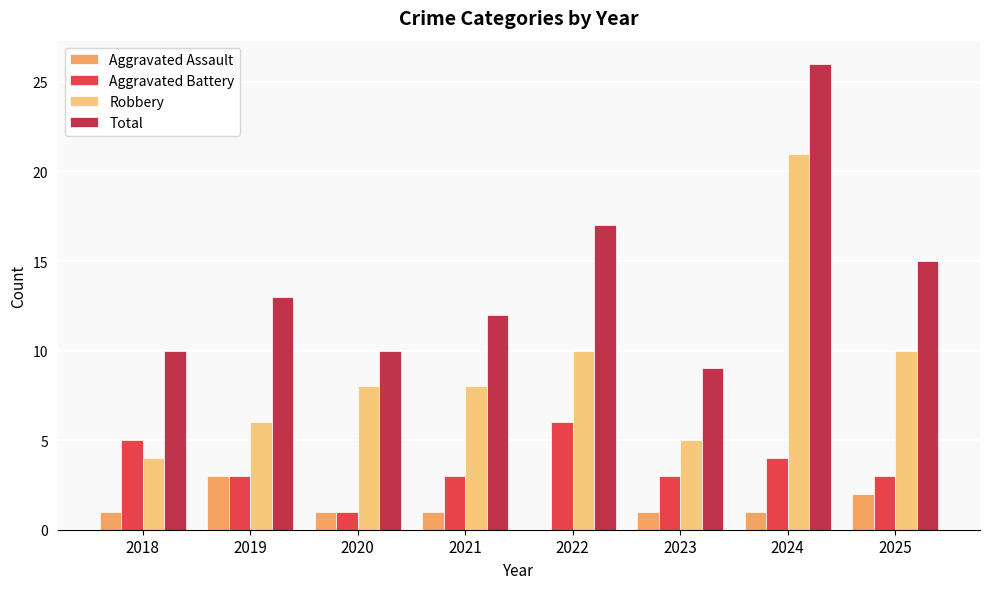

What is the highest value of the Total series?

26